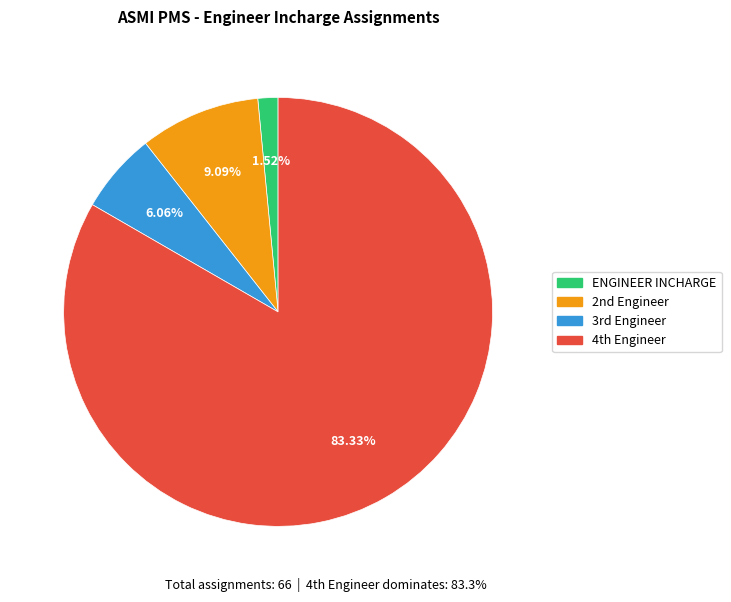

What is the largest slice in the pie chart?

4th Engineer